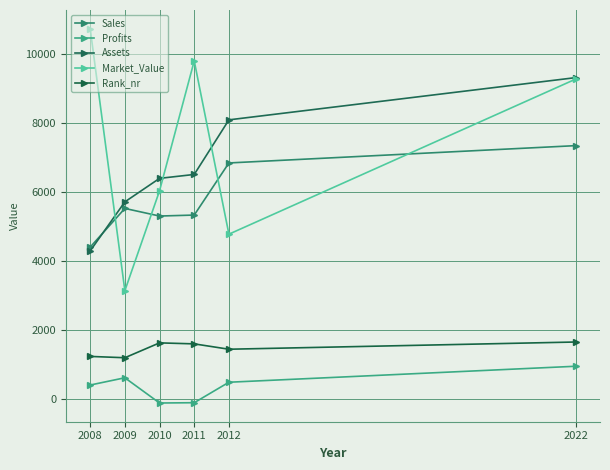

How many lines are shown in the chart?

5